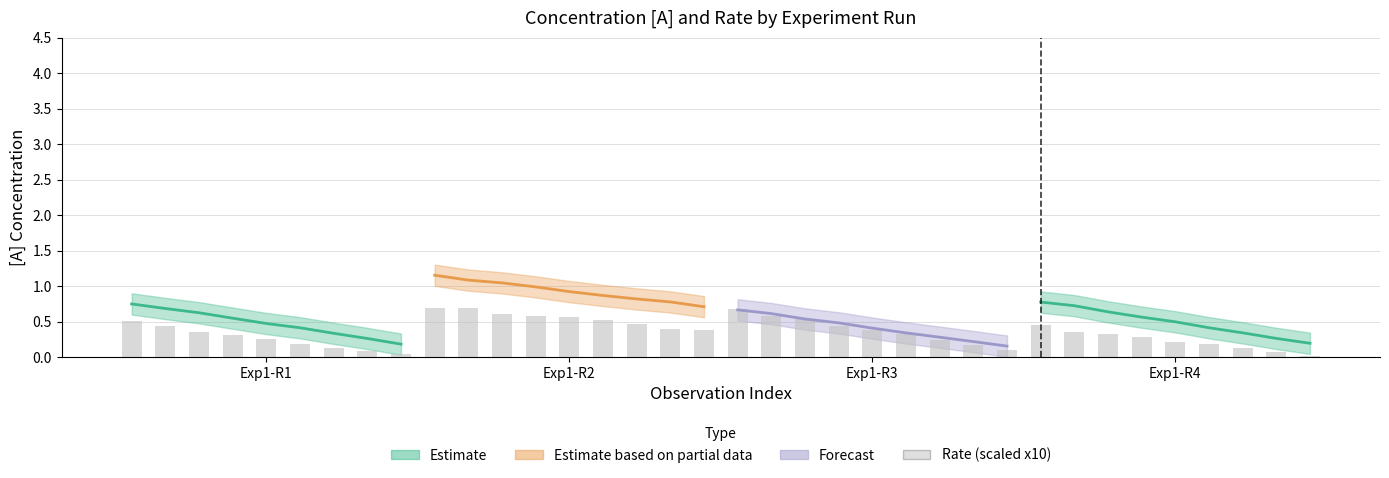

Does the chart contain any negative values?

No